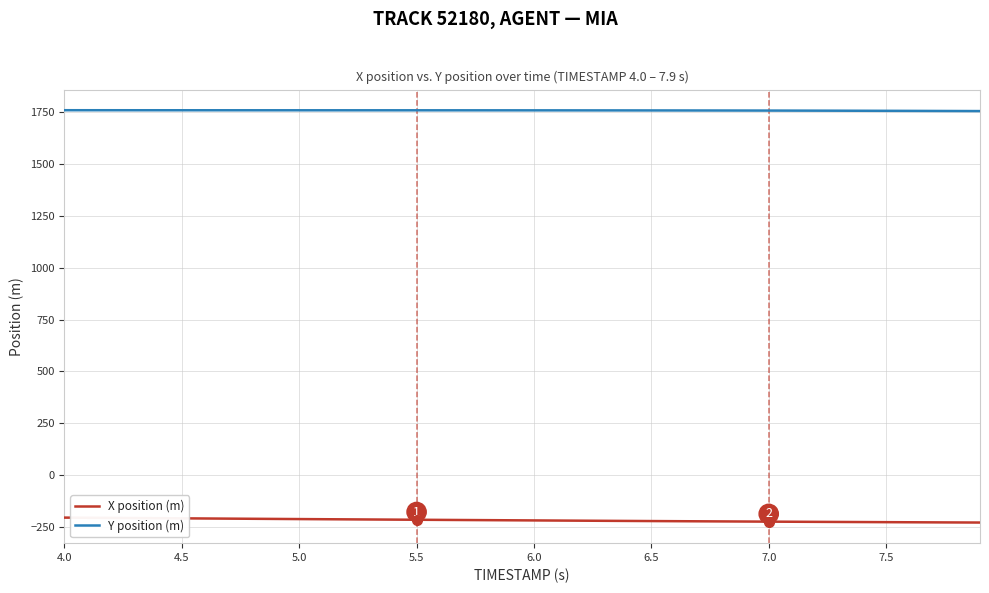

True or false: Y position (m) and X position (m) cross at least once.

False